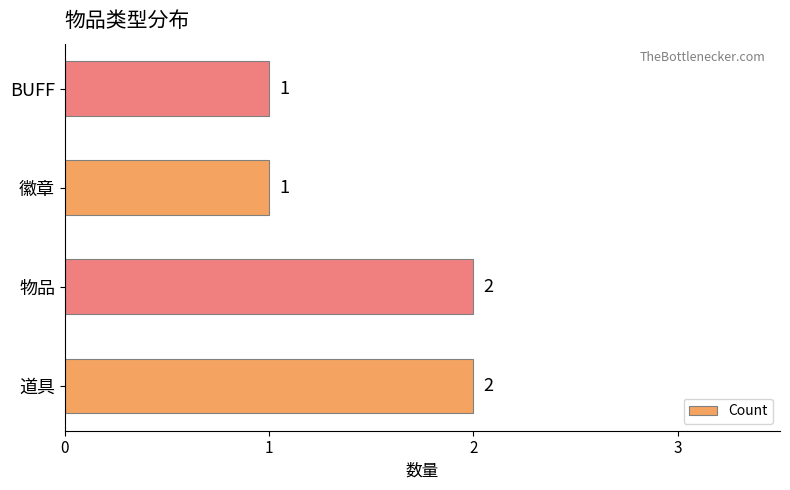

Reading top to bottom, extract all data points from this chart.

1	1	2	2